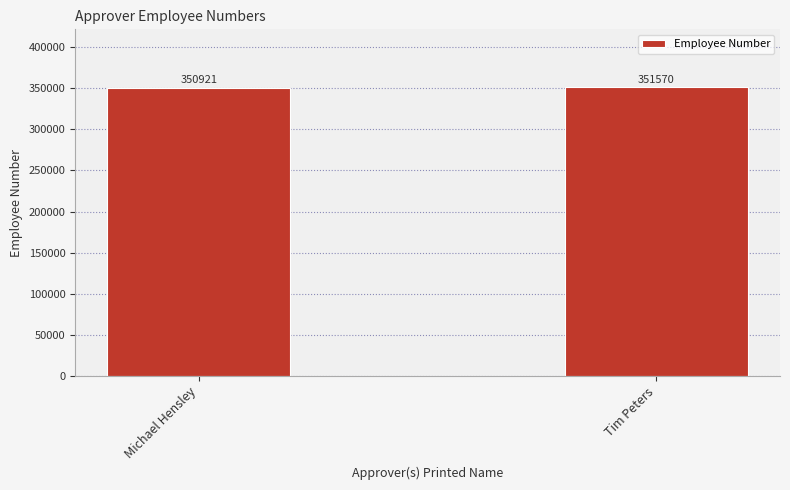

Which category has the highest value across all series?

Tim Peters